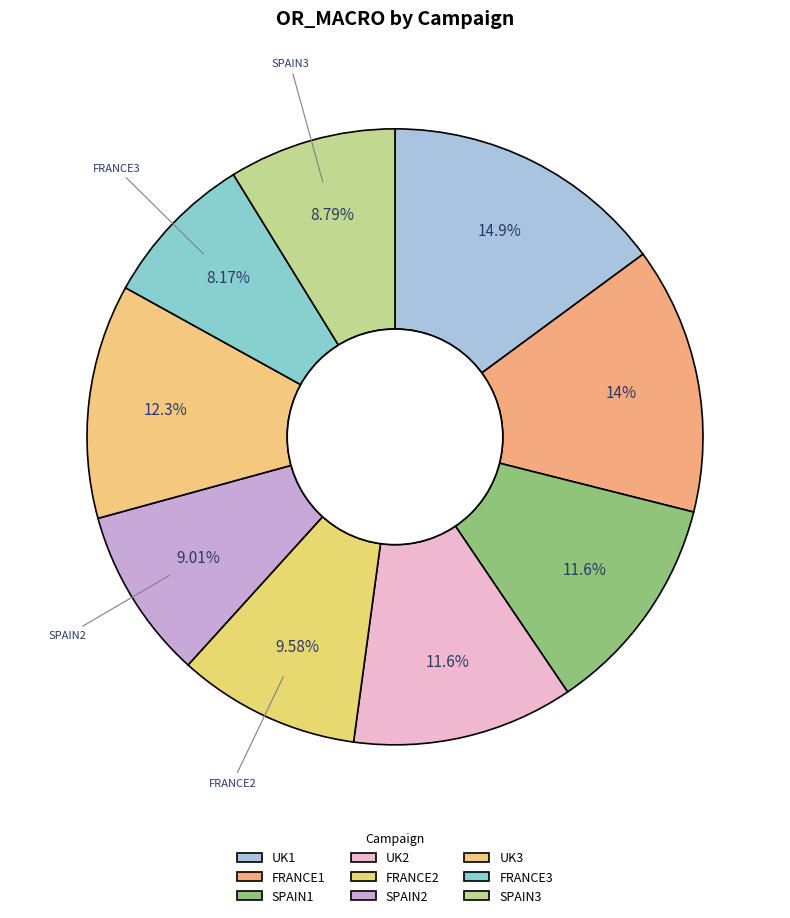

Does SPAIN1 represent more than half of the total?

No